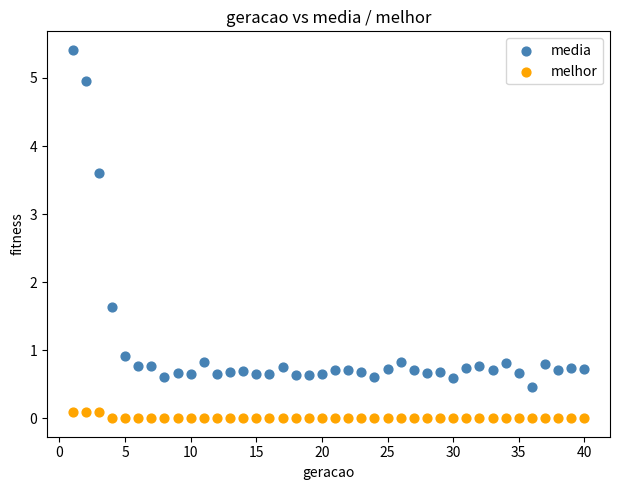

Across all data points, what is the range of X values (max minus min)?

39.0